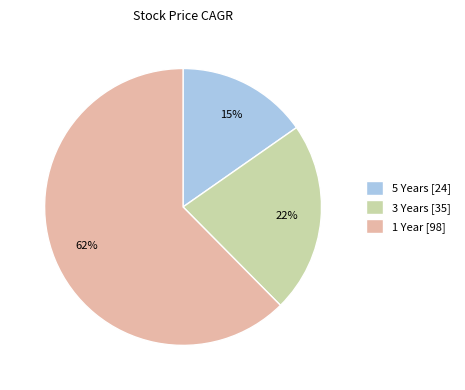

To the nearest percent, what percentage of the pie is 5 Years [24]?

15%